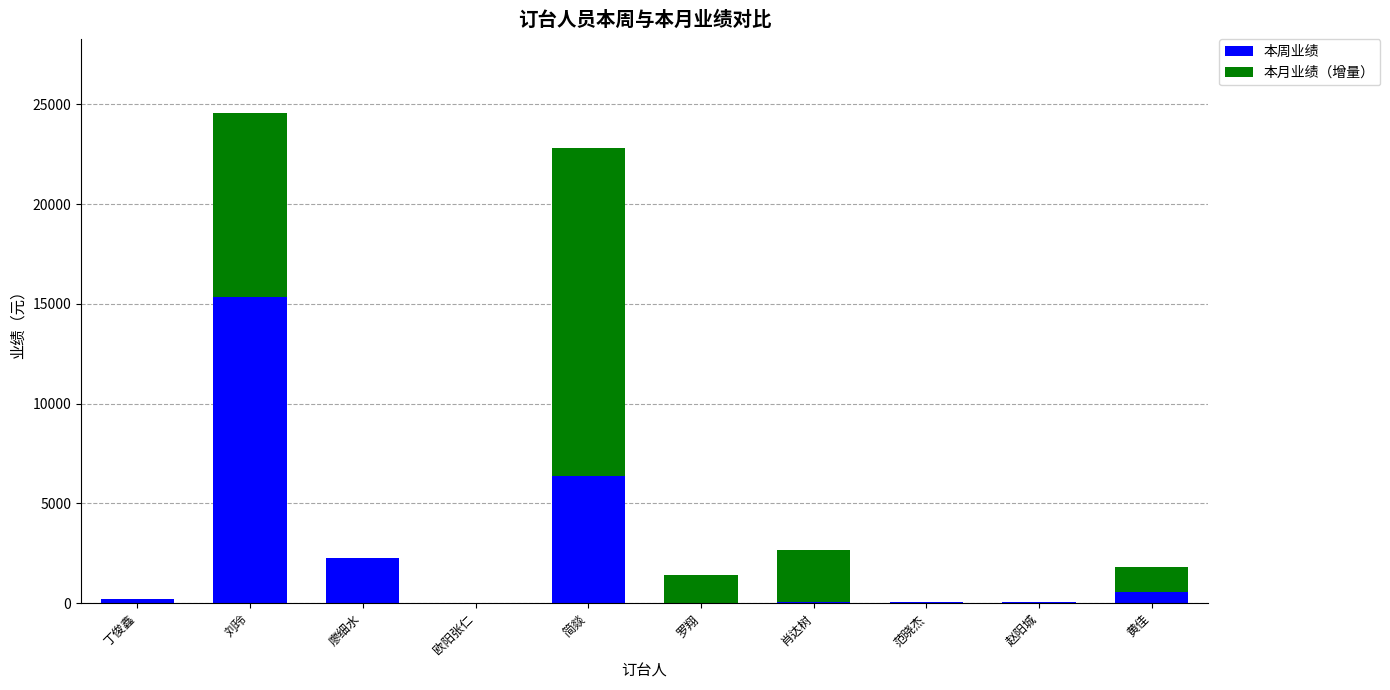

Are the bars horizontal?

No